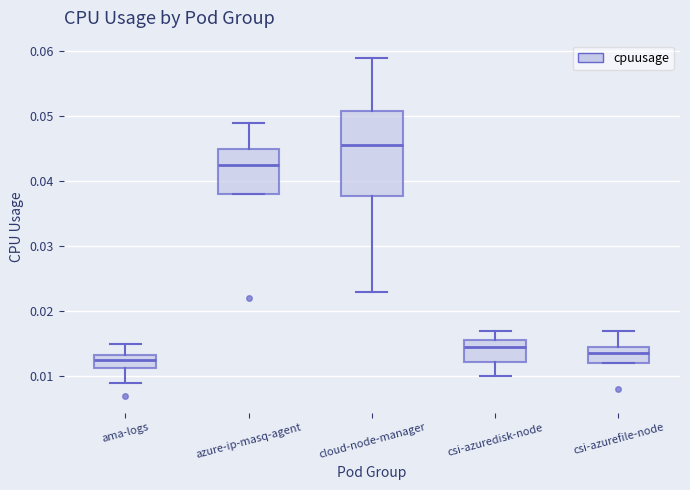

Comparing the boxes themselves (not the whiskers), which one is the tallest?

cloud-node-manager